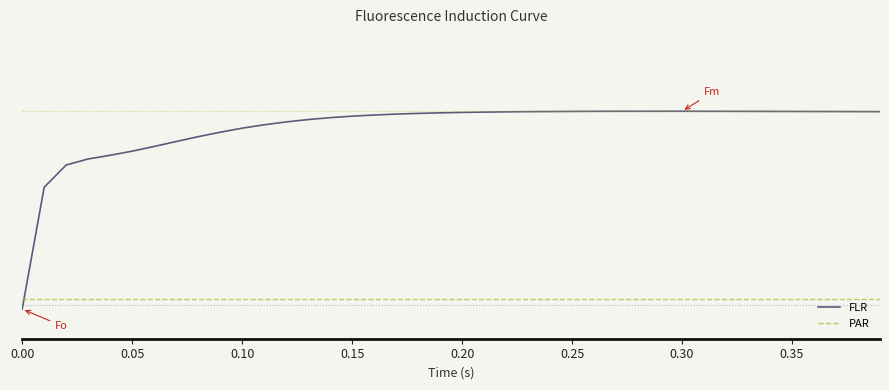

What is the average value of the FLR series?

0.9